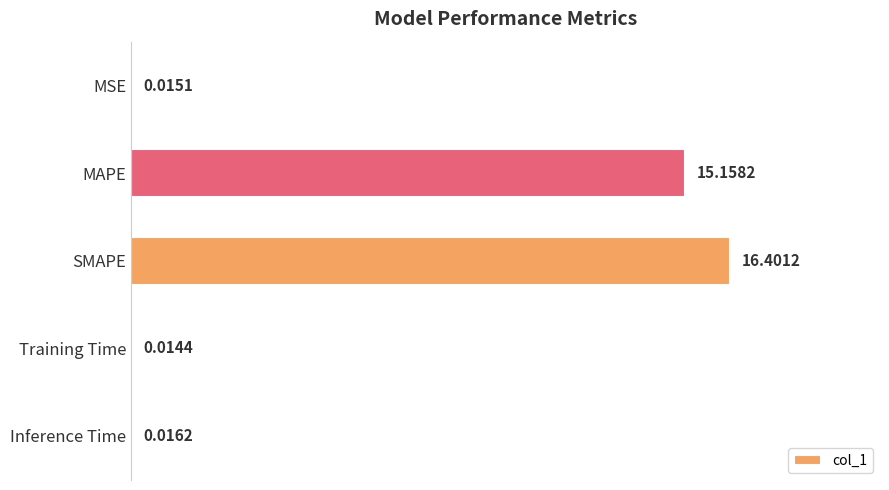

What is the change in value from MSE to MAPE?

+15.1